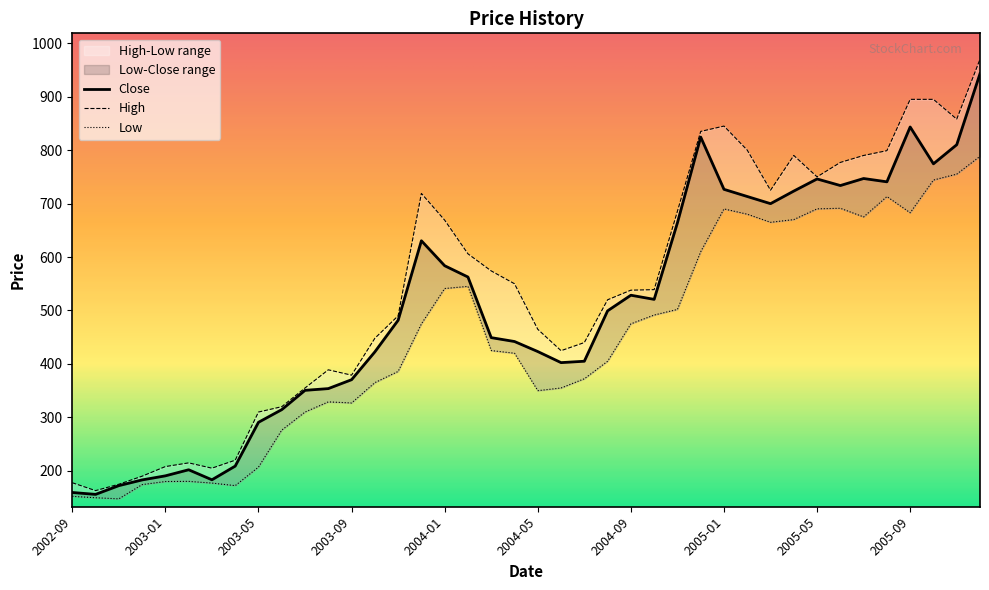

Is the value of Close at 2005-09 greater than the value of Low at 2005-04?

Yes